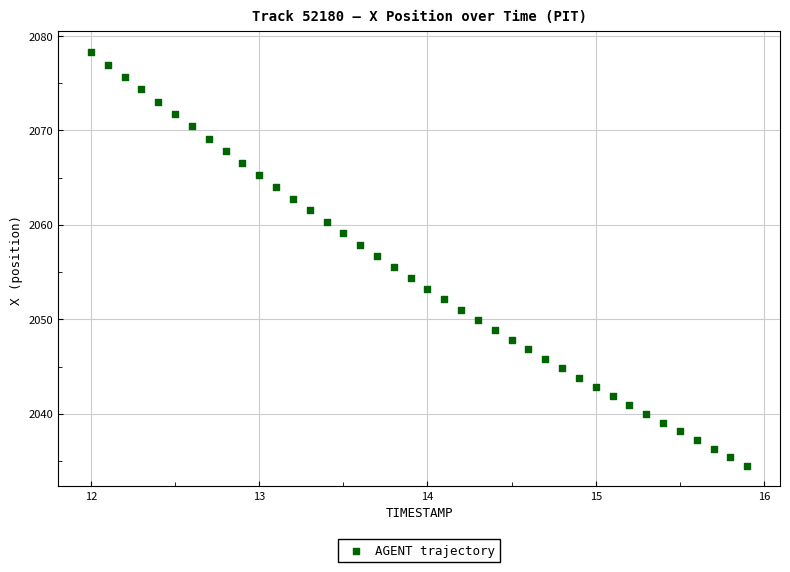

What is the range of Y values (max minus min)?

43.8